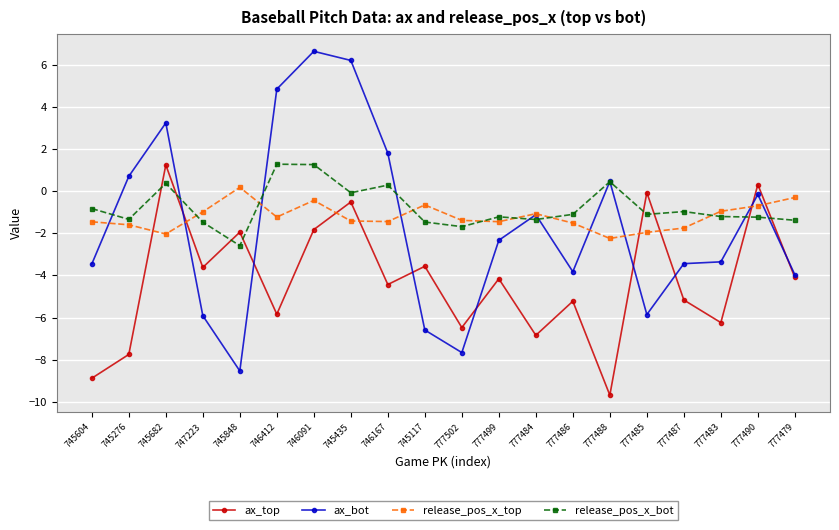

How many interior local peaks does the ax_top series have?

8